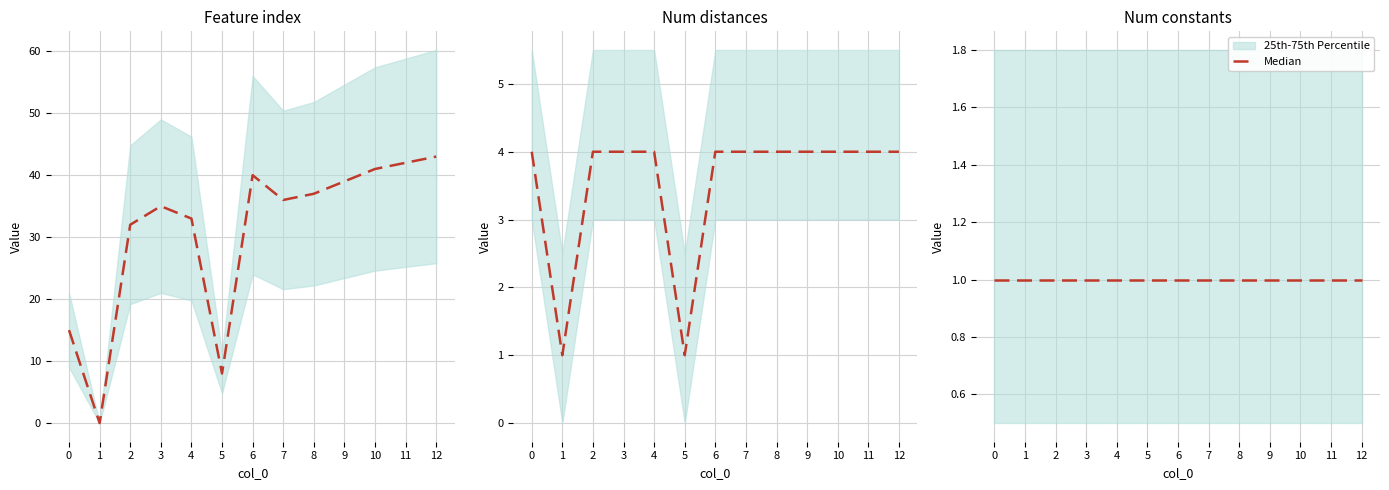

What is the total value across all series at 11?

46